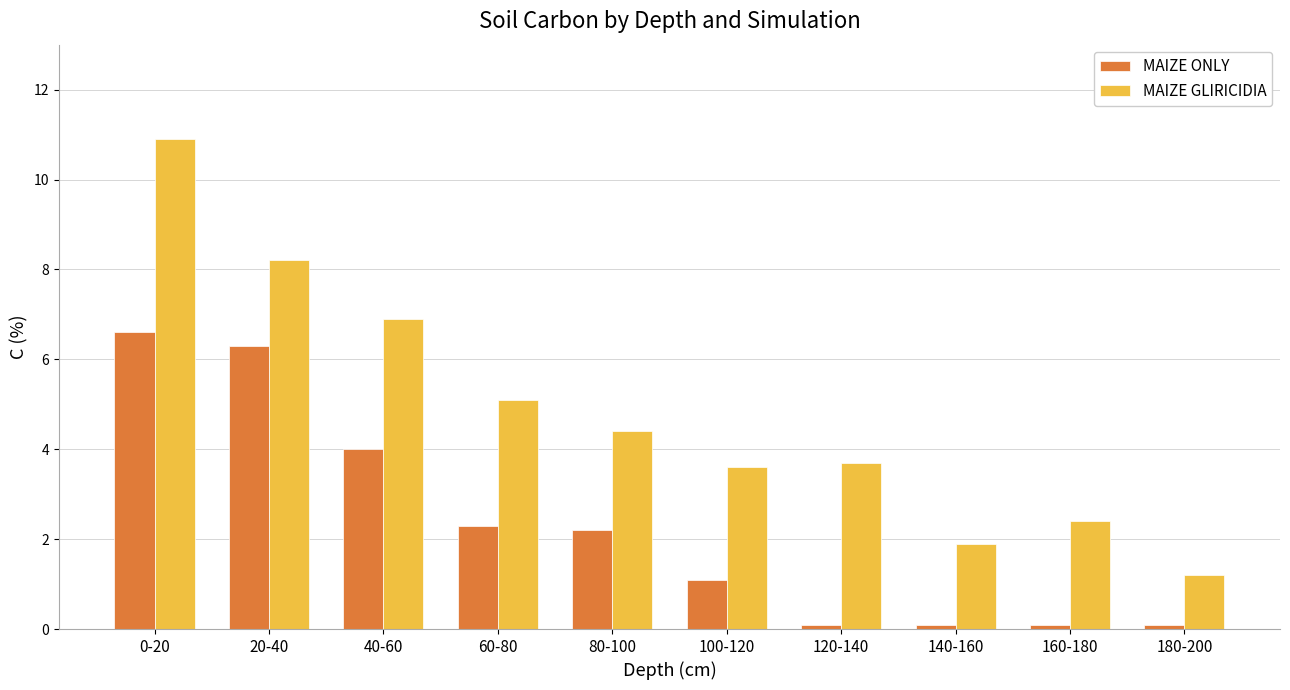

How many groups of bars are there?

10